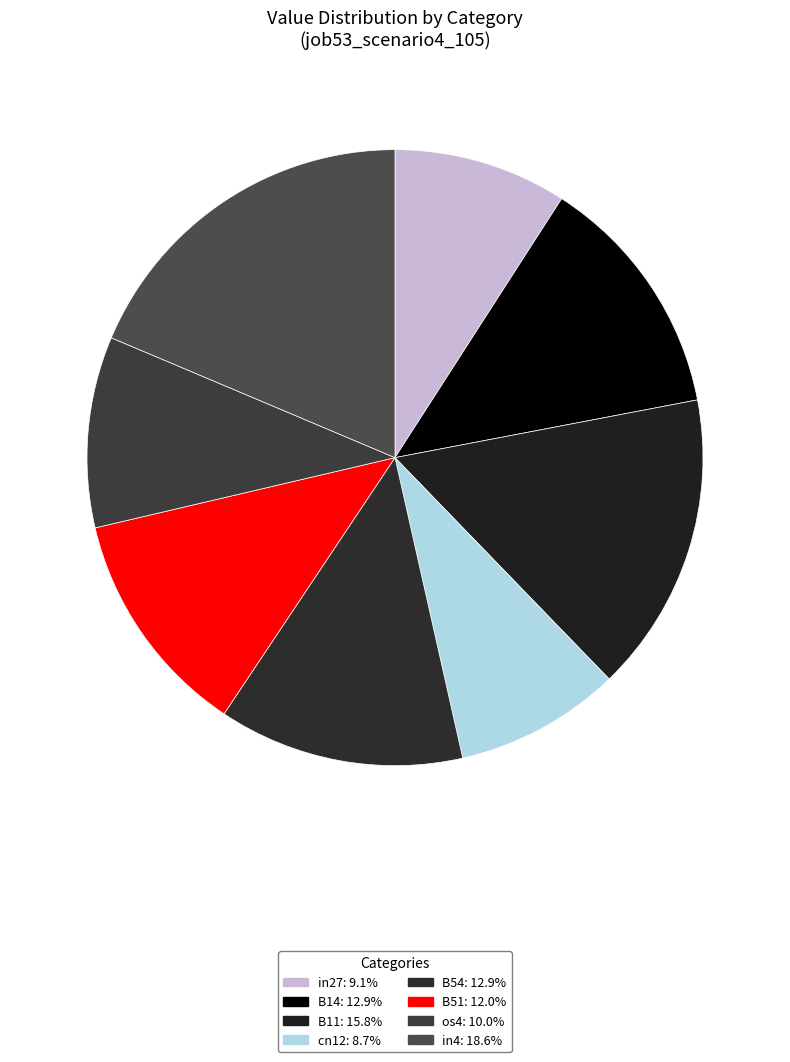

Count the number of slices in the pie.

8